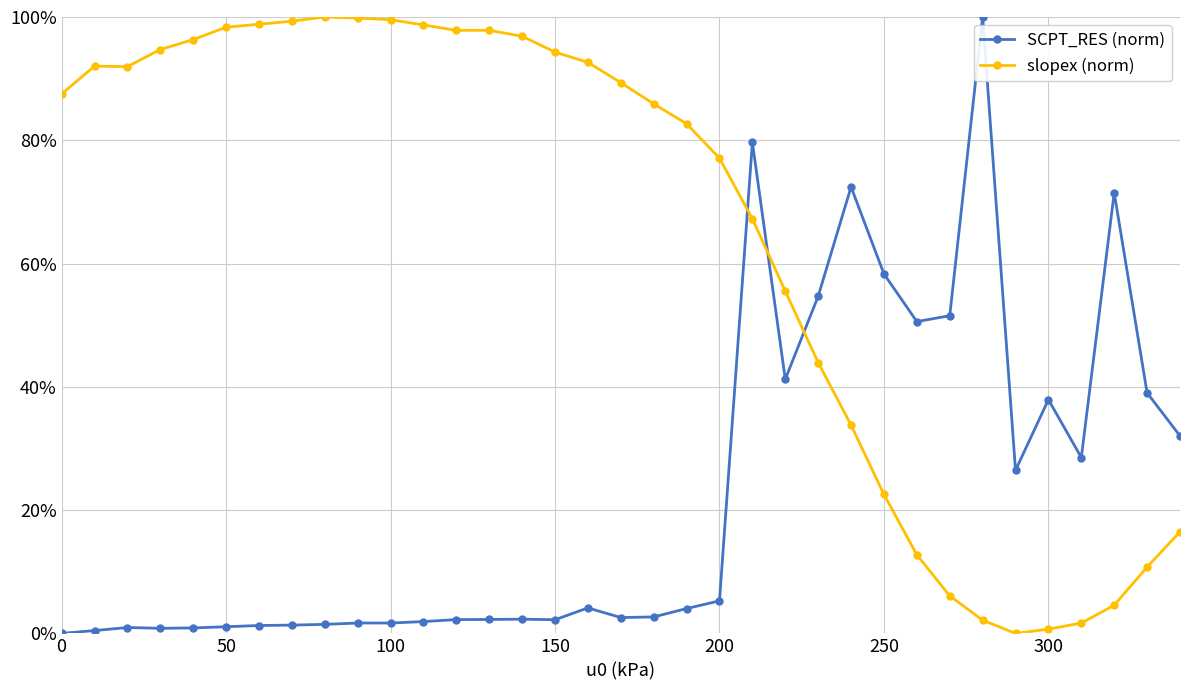

Which series has the largest total across all categories?

slopex (norm)